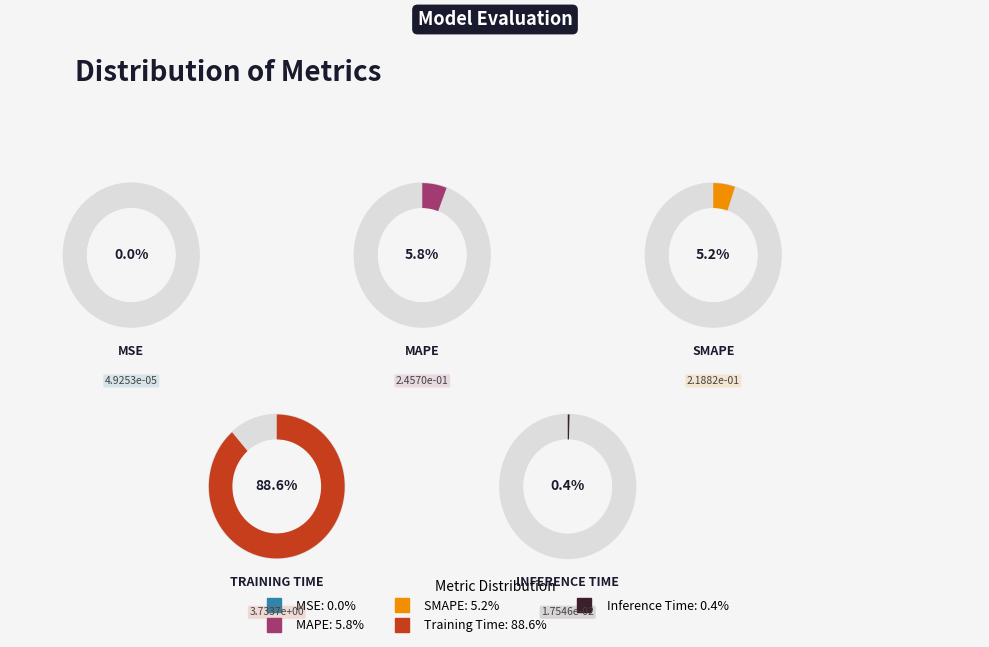

Which has a higher value, Training Time or MAPE?

Training Time